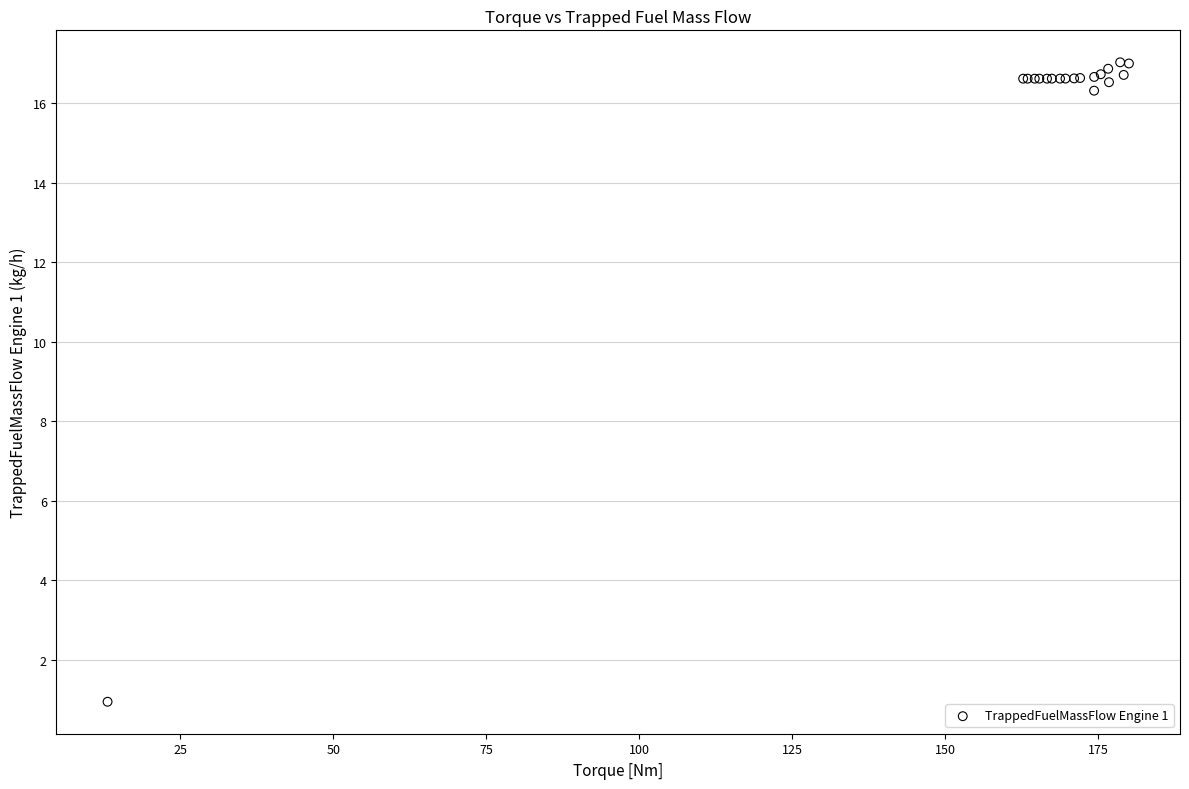

What Y value in the scatter plot is closest to 8?

0.9